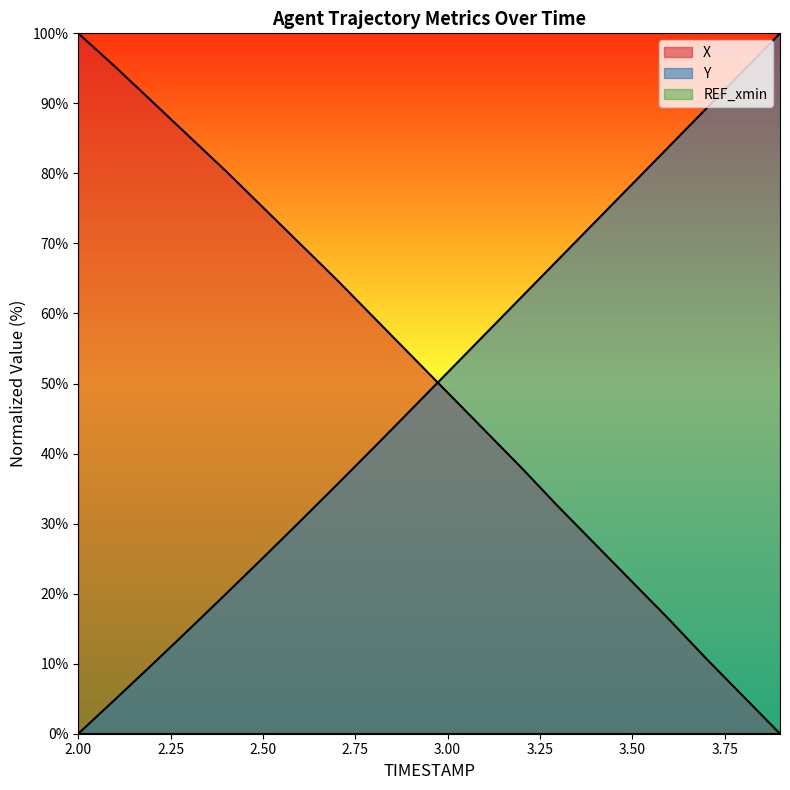

True or false: X has a value of 16.3 at 3.6.

True